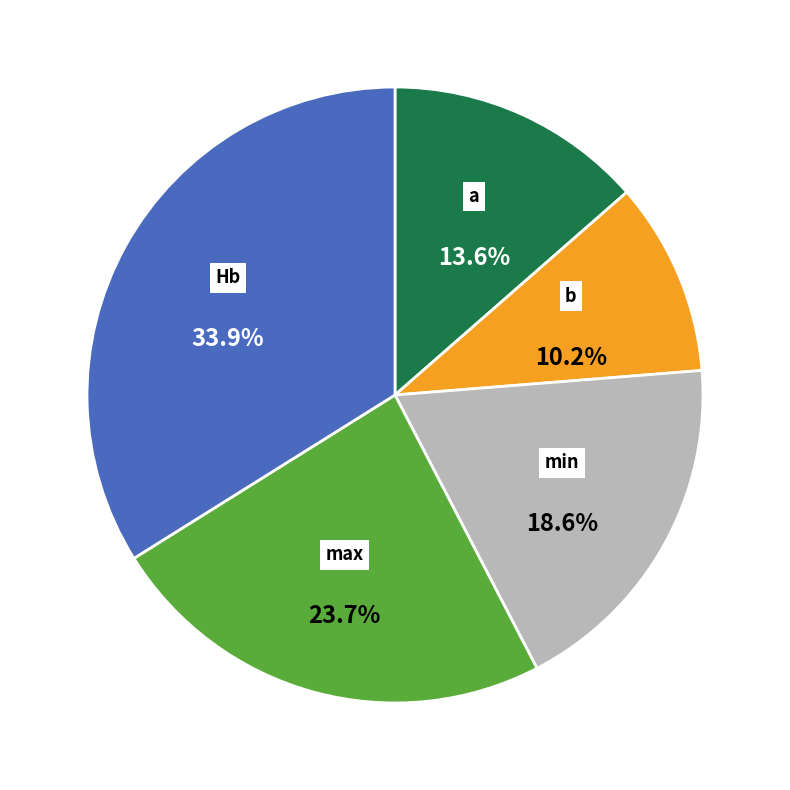

Is there any slice that represents more than half of the pie?

No